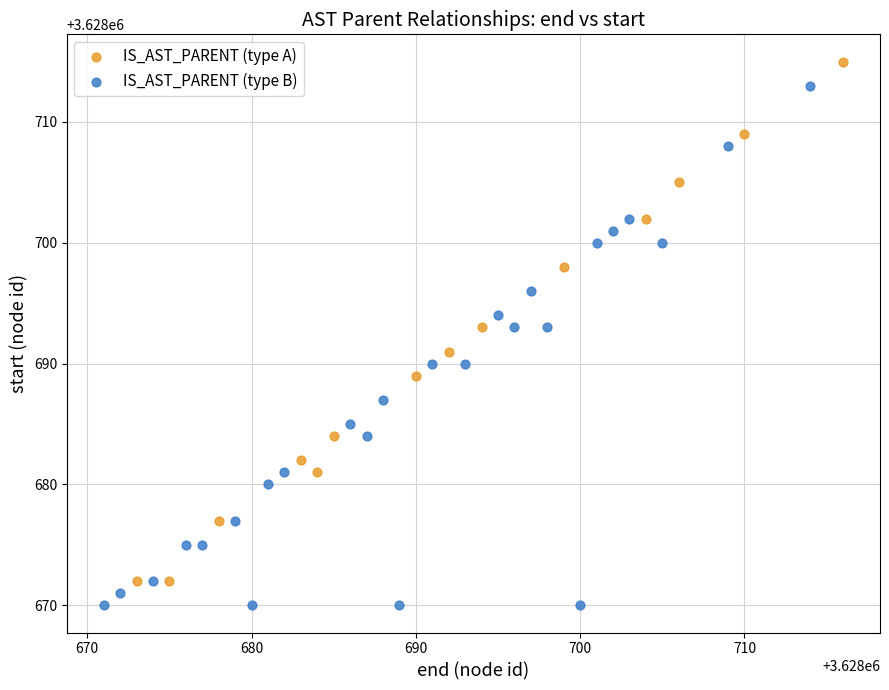

Which series reaches the maximum Y coordinate?

IS_AST_PARENT (type A)